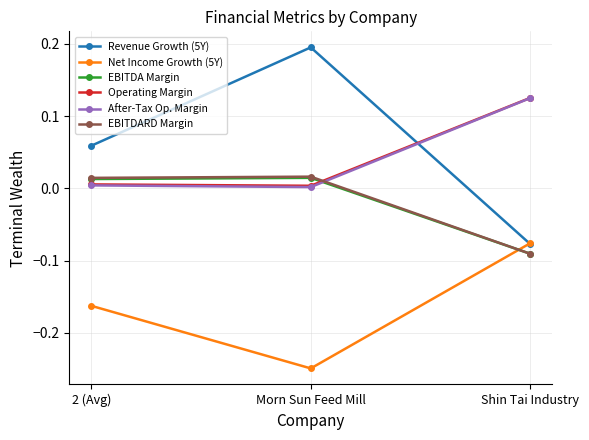

Which series has the widest spread of values?

Revenue Growth (5Y)